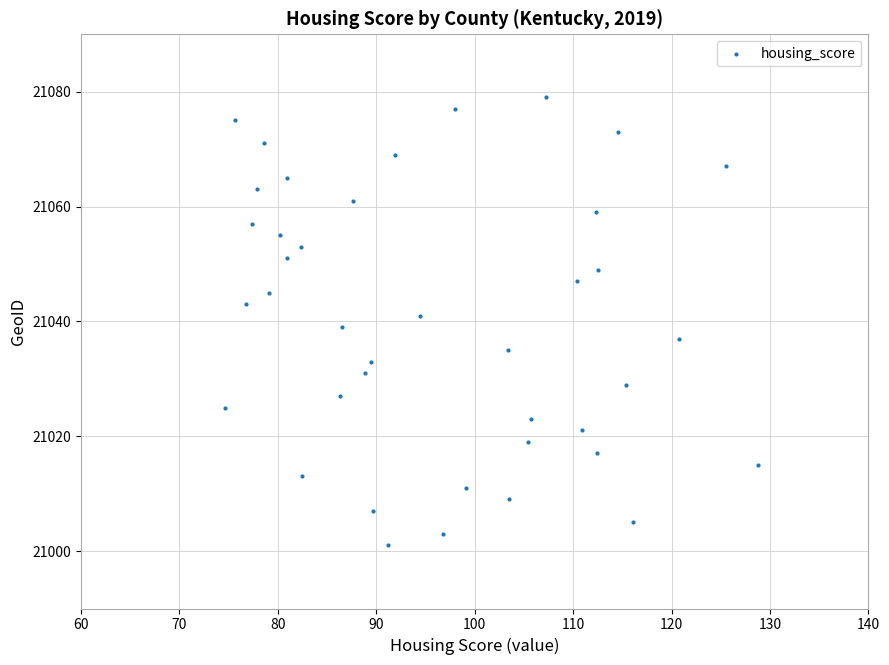

What is the range of Y values (max minus min)?

78